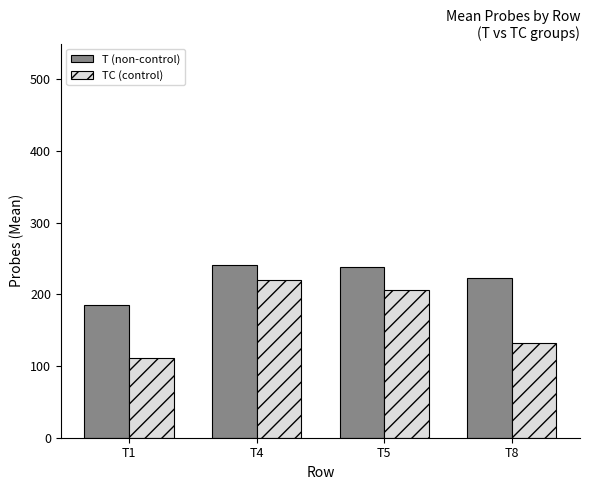

What is the difference between the maximum and minimum values in the T (non-control) series?

56.2